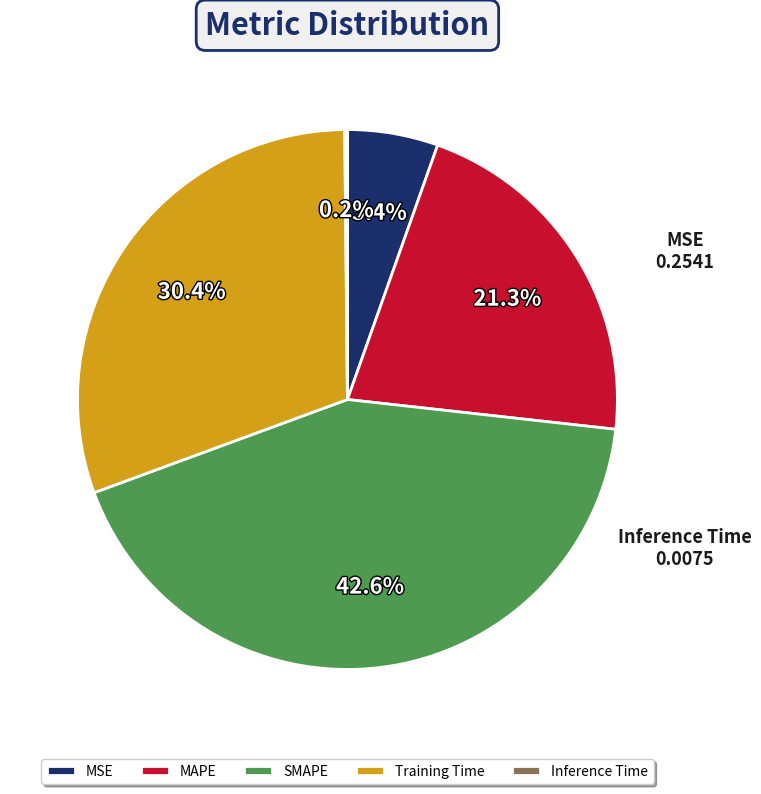

Between SMAPE and MSE, which is larger?

SMAPE